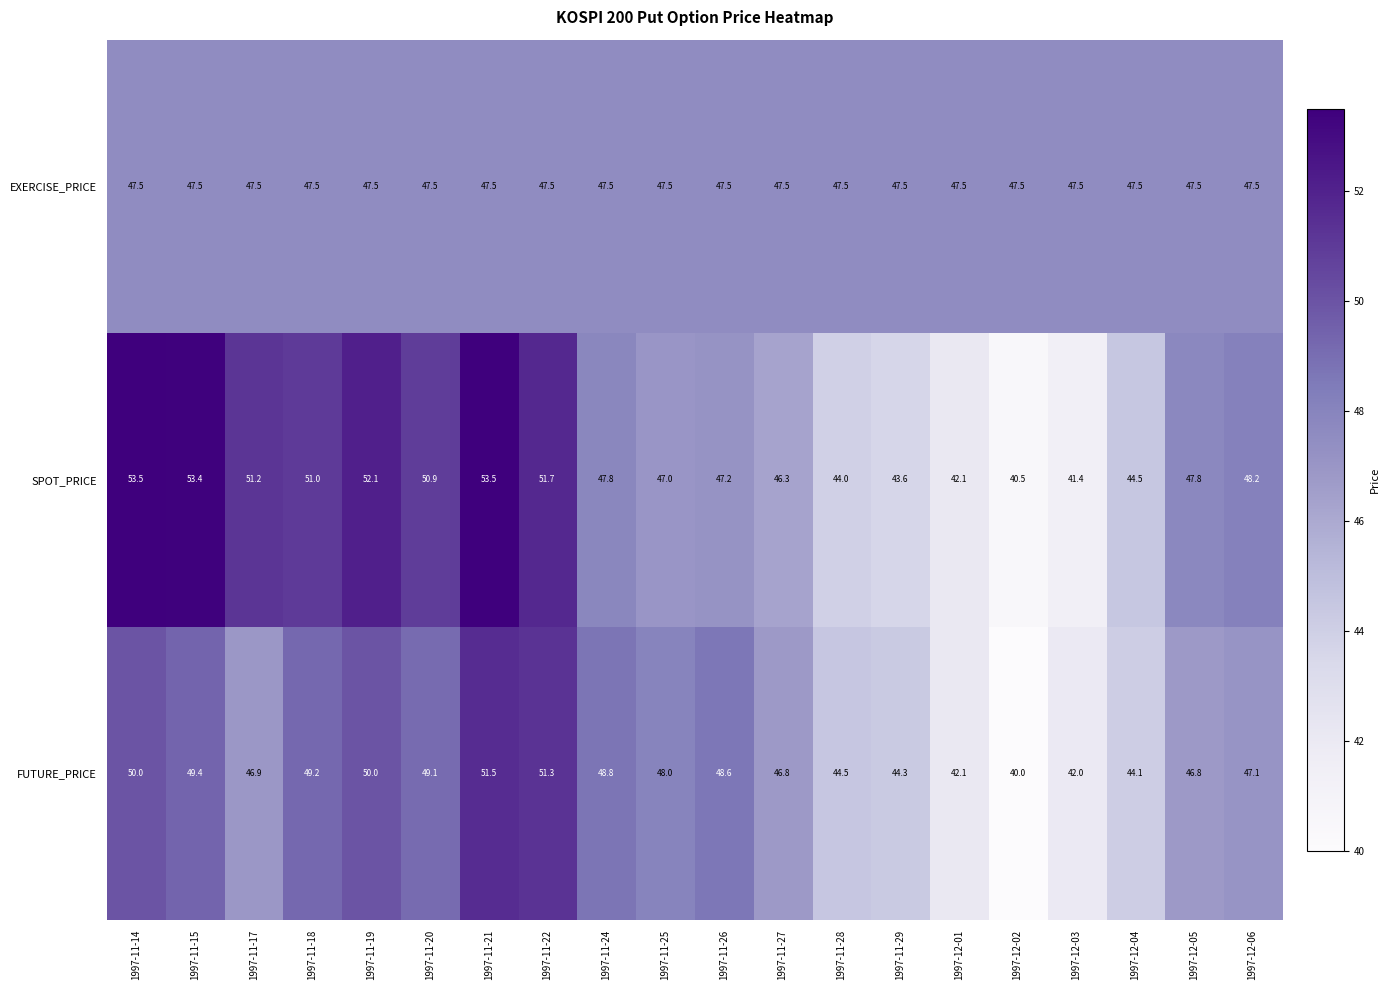

At how many categories does at least one series exceed 40?

20